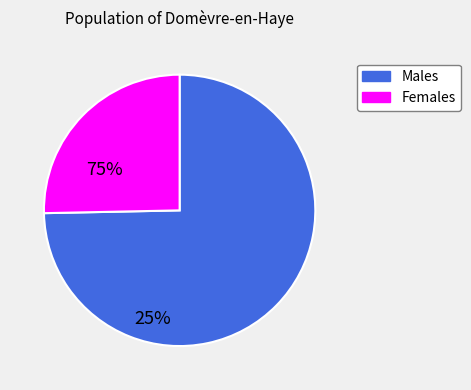

Is there a majority slice in this chart?

Yes